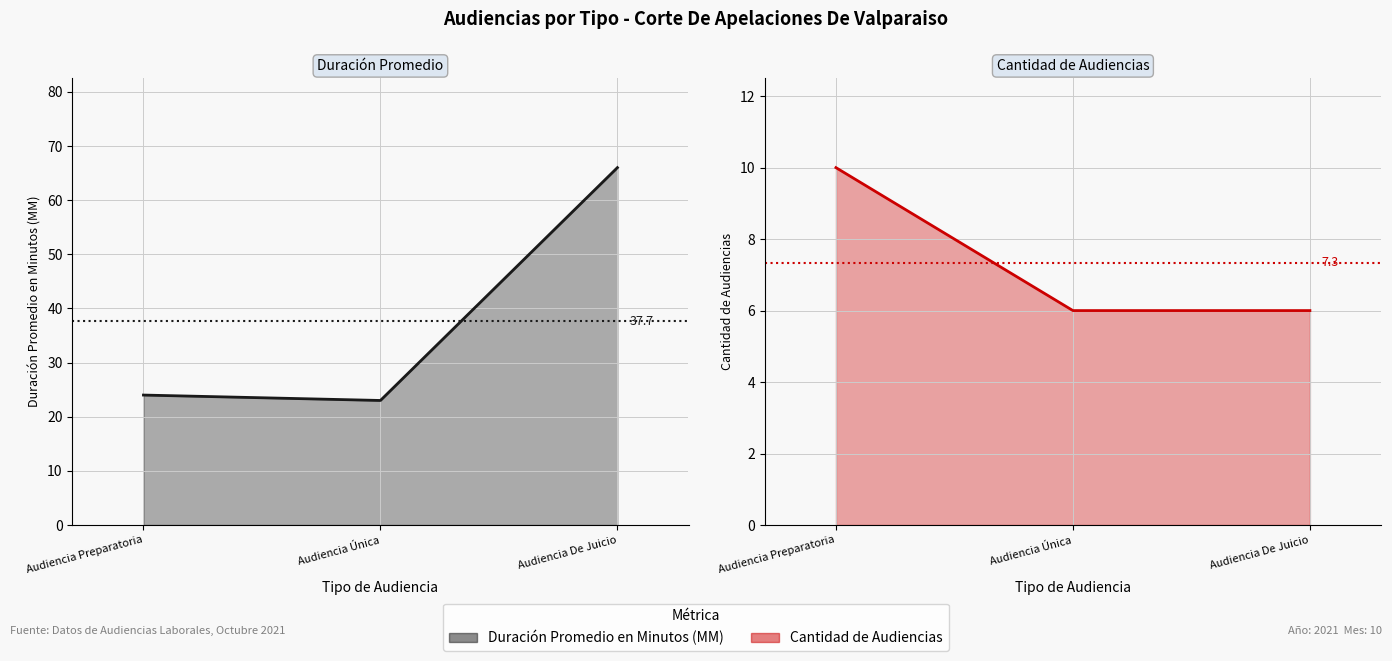

The Duración Promedio en Minutos (MM) (line) series shows 25 at Audiencia De Juicio. True or false?

False